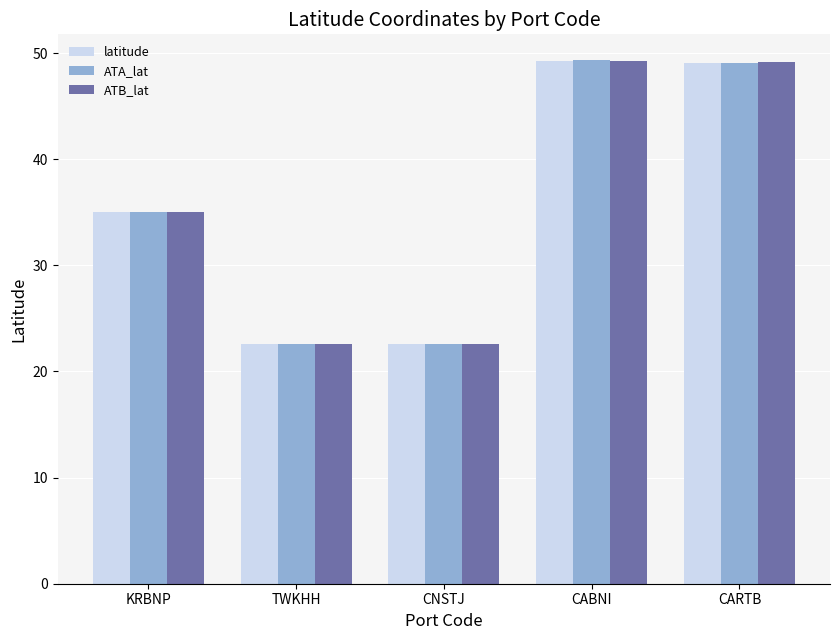

What position from the right is TWKHH?

4